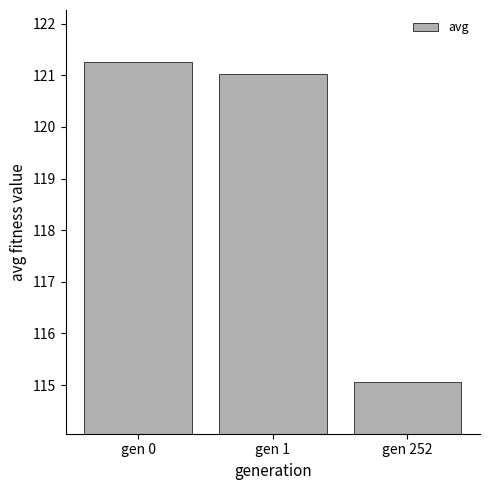

Reading right to left, transcribe all the data shown in this chart.

115.1	121.0	121.3